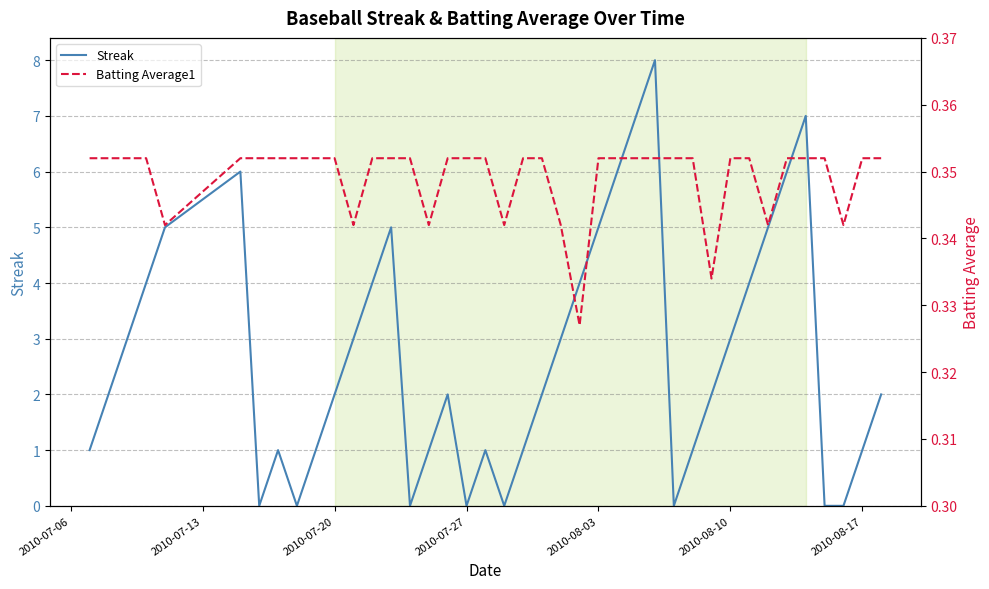

What is the maximum value for Streak?

8